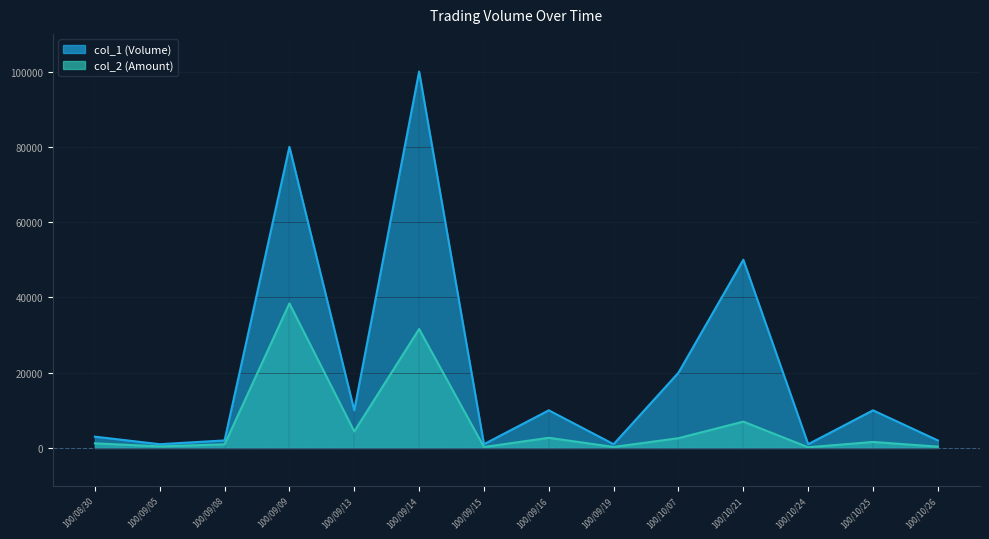

True or false: col_1 and col_2 cross at least once.

False